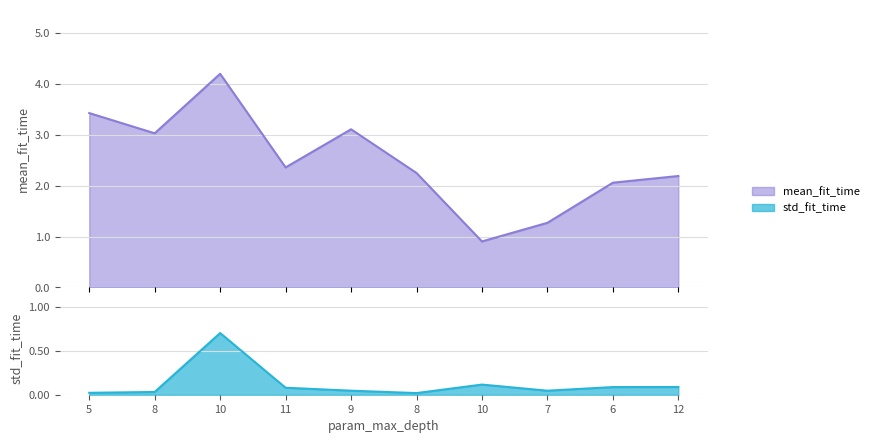

True or false: mean_fit_time and std_fit_time cross at least once.

False